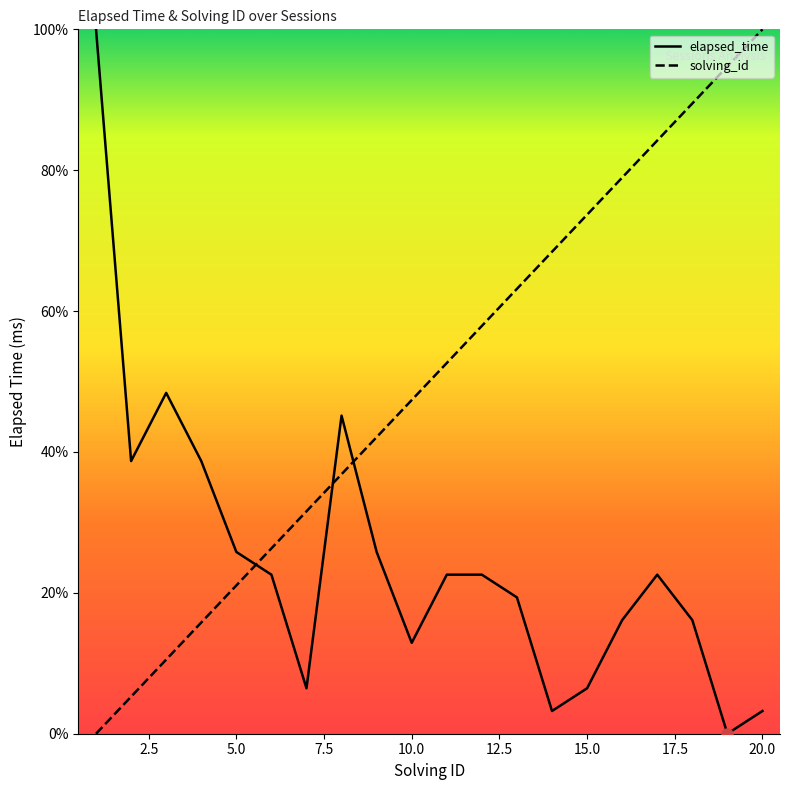

How many intersections are there between elapsed_time and solving_id?

3